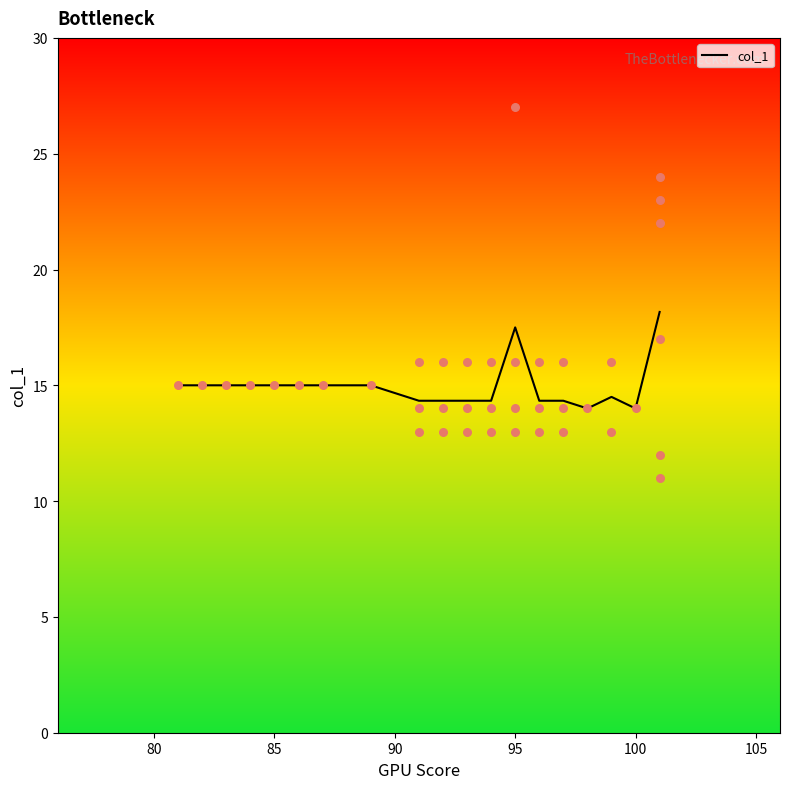

The col_1 series shows 4.1 at 100. True or false?

False